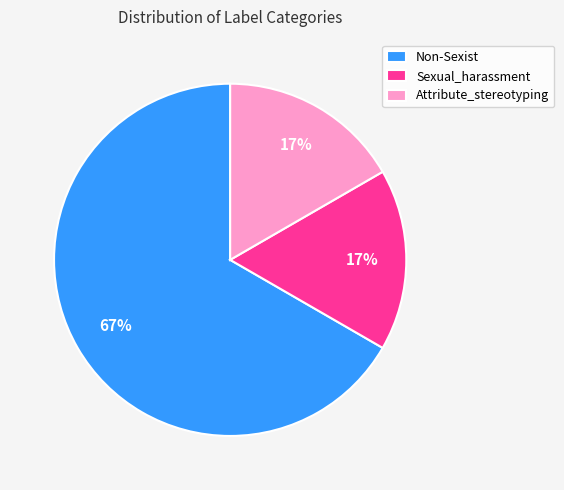

How many segments does this pie chart have?

3